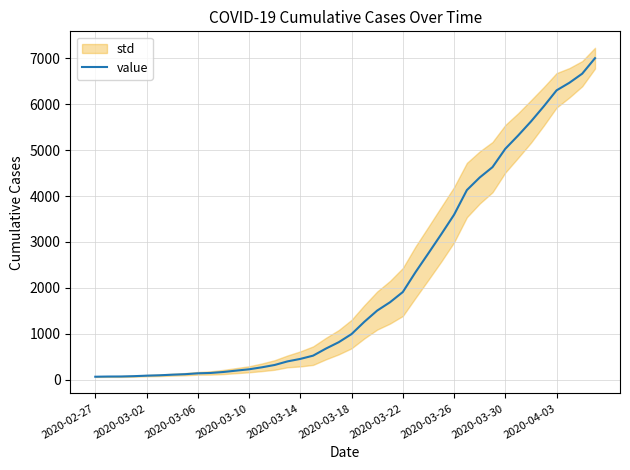

What is the maximum value for value?

7004